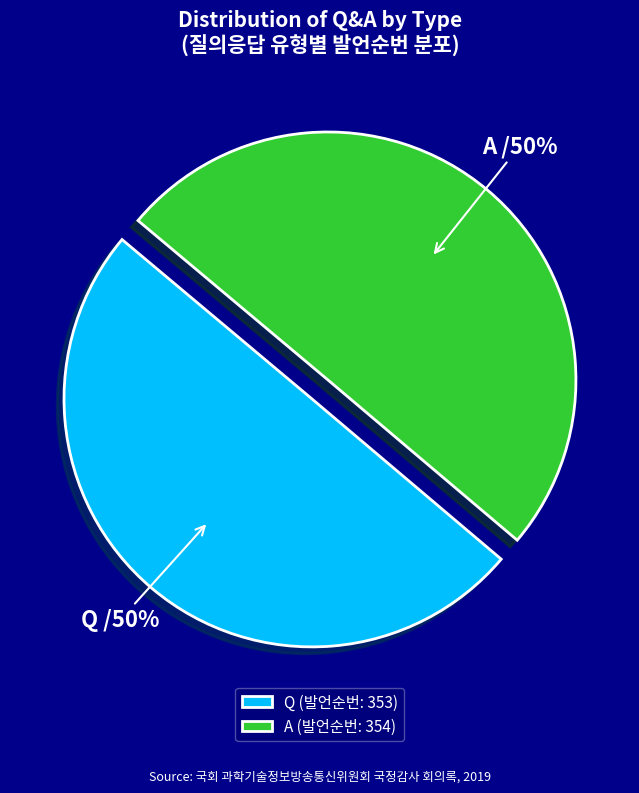

To the nearest percent, what percentage of the pie is Q?

50%